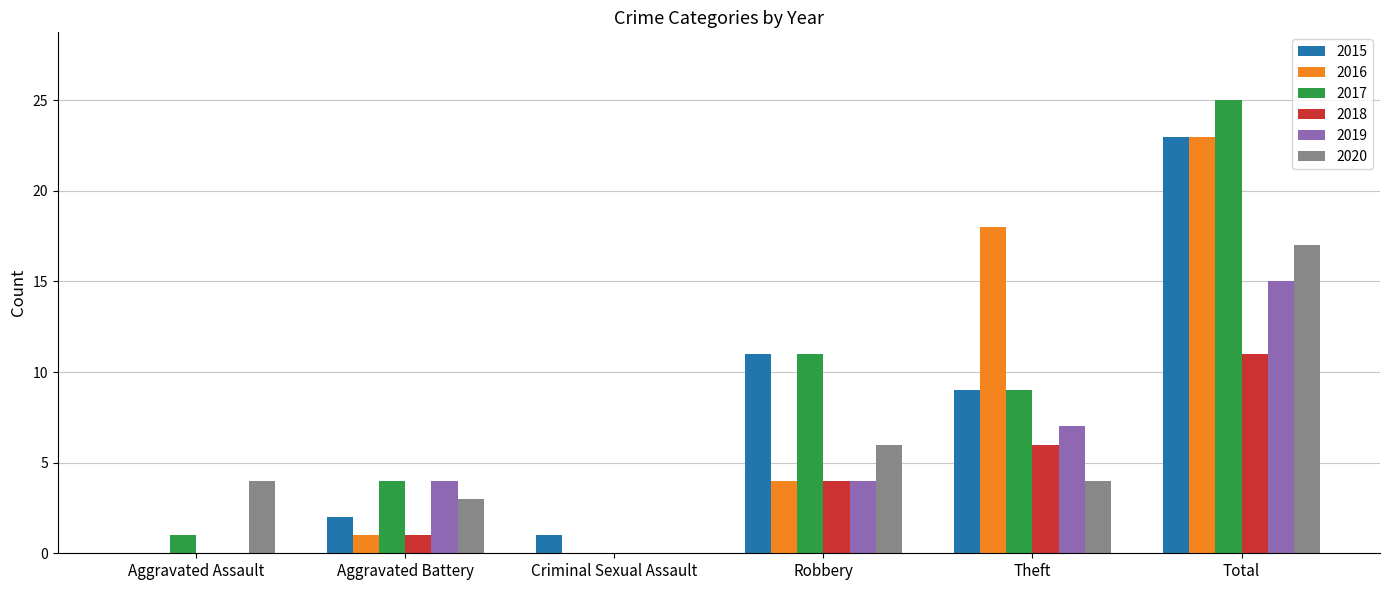

Reading left to right, transcribe all the data shown in this chart.

2015: Aggravated Assault=0	Aggravated Battery=2	Criminal Sexual Assault=1	Robbery=11	Theft=9	Total=23
2016: Aggravated Assault=0	Aggravated Battery=1	Criminal Sexual Assault=0	Robbery=4	Theft=18	Total=23
2017: Aggravated Assault=1	Aggravated Battery=4	Criminal Sexual Assault=0	Robbery=11	Theft=9	Total=25
2018: Aggravated Assault=0	Aggravated Battery=1	Criminal Sexual Assault=0	Robbery=4	Theft=6	Total=11
2019: Aggravated Assault=0	Aggravated Battery=4	Criminal Sexual Assault=0	Robbery=4	Theft=7	Total=15
2020: Aggravated Assault=4	Aggravated Battery=3	Criminal Sexual Assault=0	Robbery=6	Theft=4	Total=17